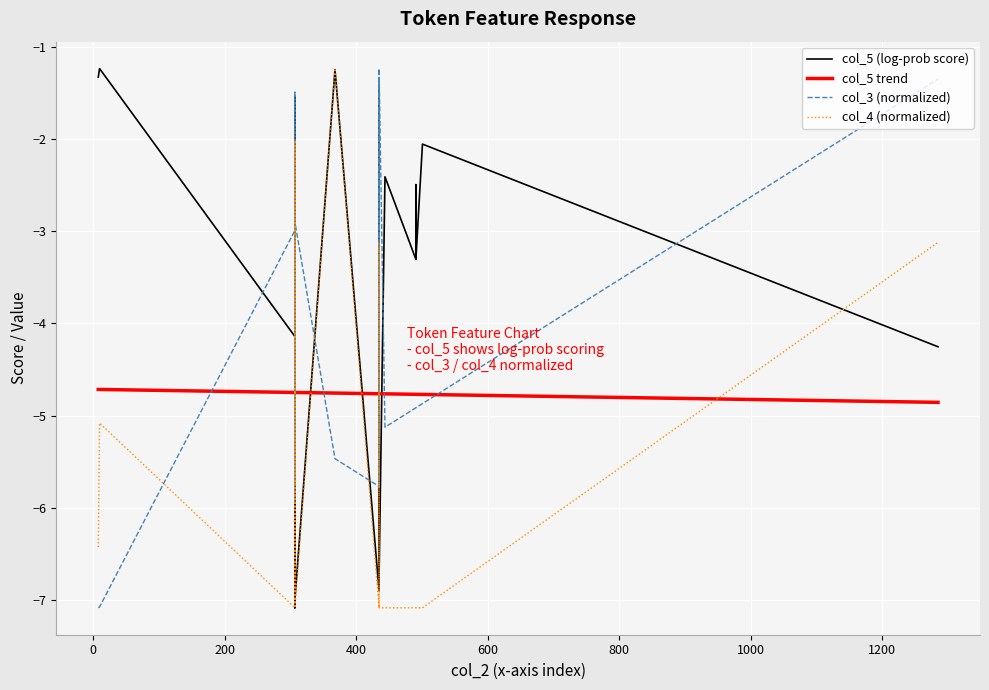

How many lines are shown in the chart?

4